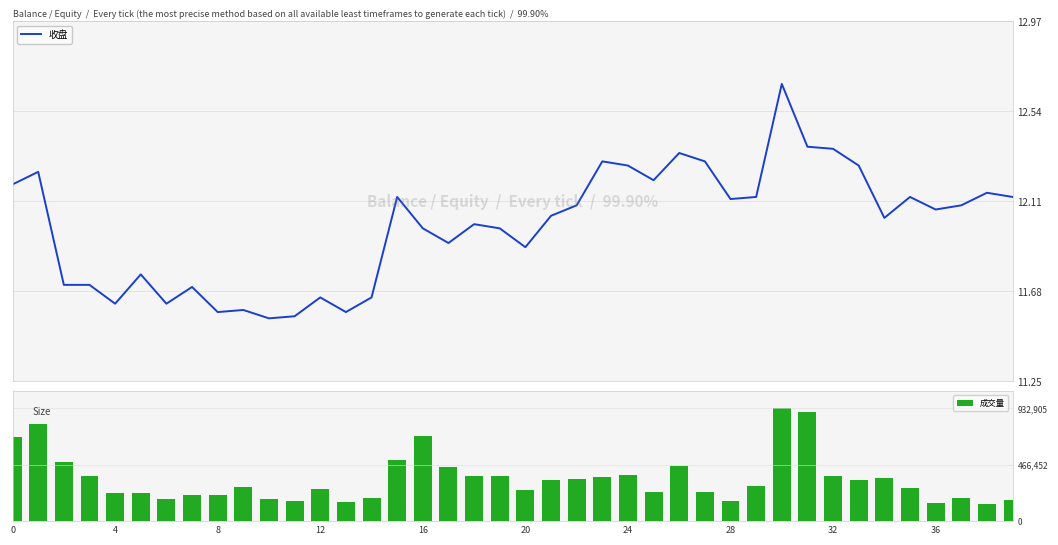

How many groups of bars are there?

40